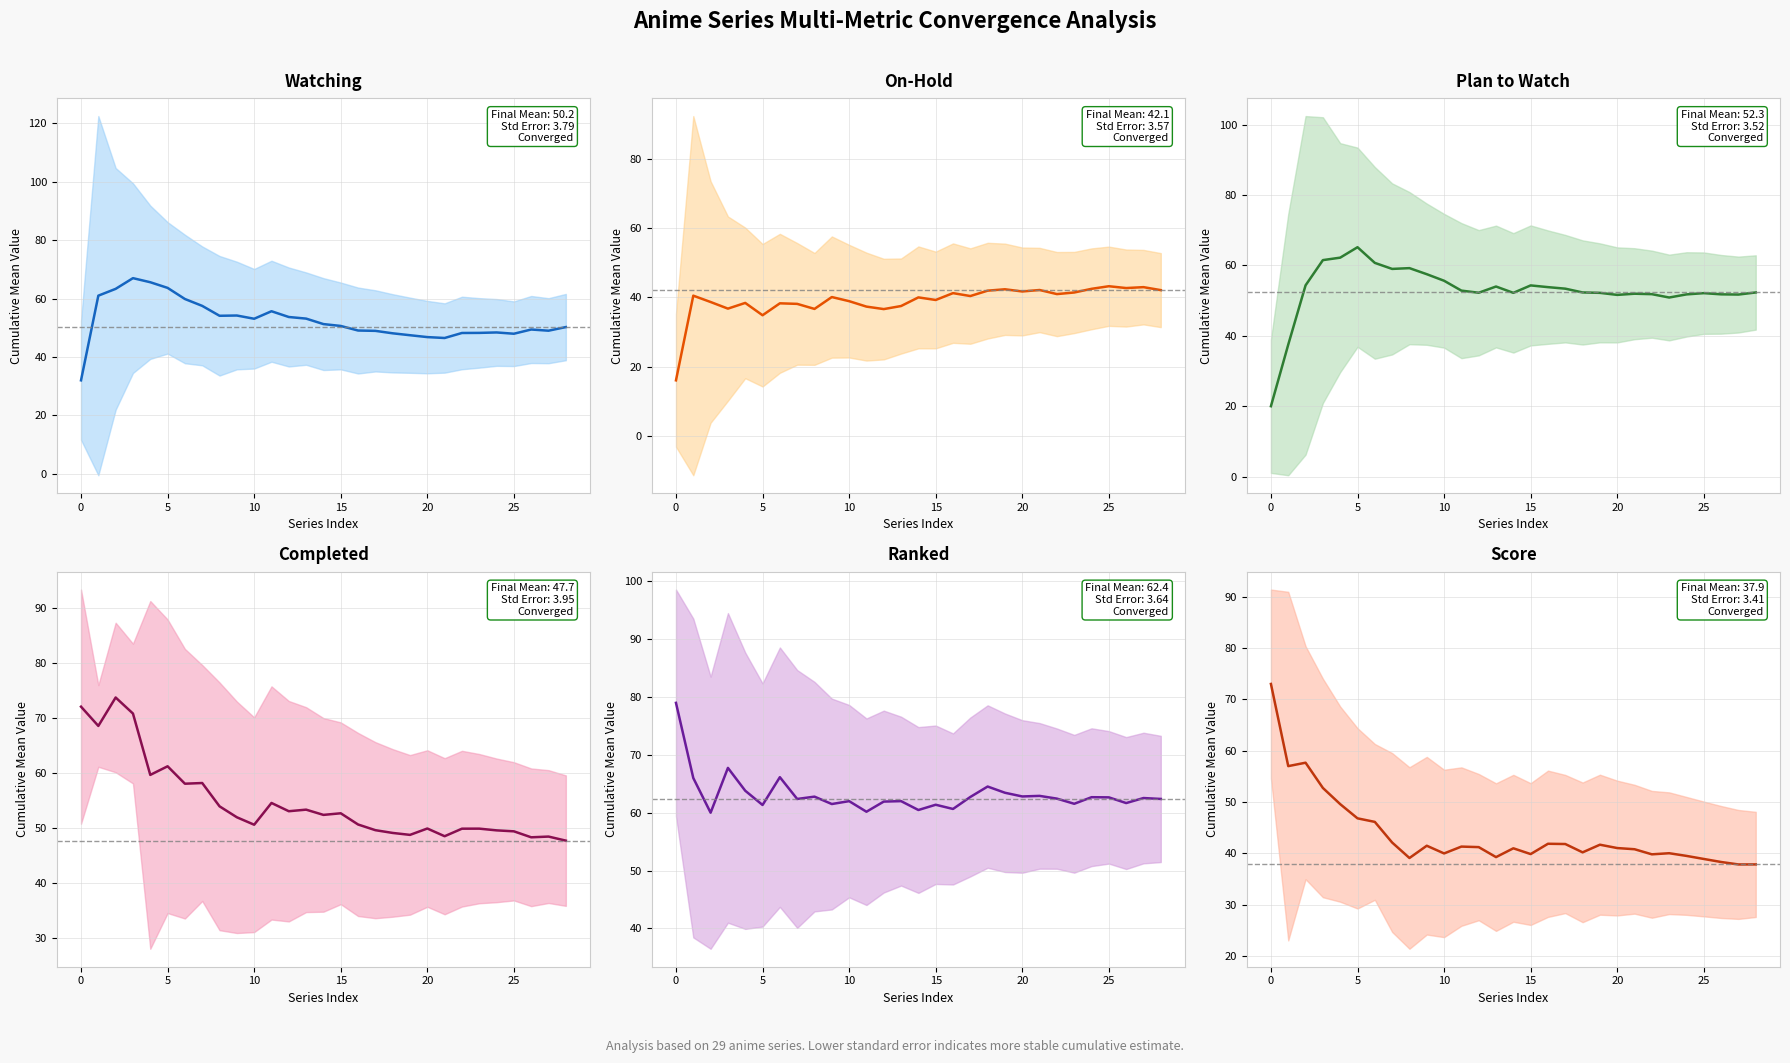

Which series ends up on top after the final intersection of Plan to Watch and On-Hold?

Plan to Watch